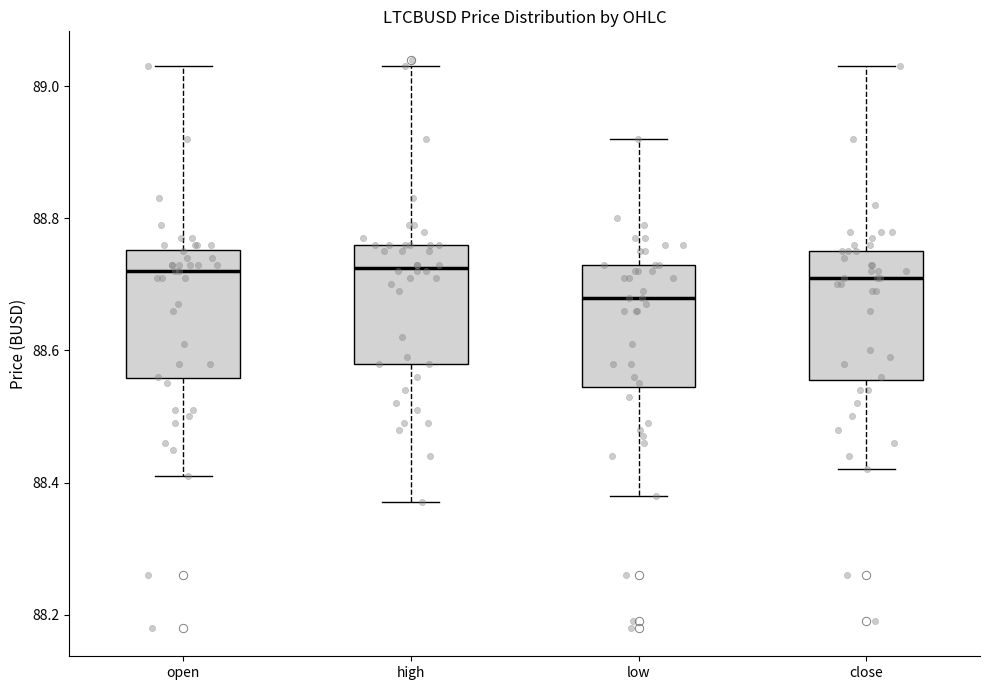

Reading left to right, read every box against the y-axis: the position of its median line, the range the box covers, and the ends of its whiskers. The values are not printed on the chart, so give them approximately, as read against the axis.

open: median 88.72, box 88.56 to 88.76, whiskers 88.42 to 89.04
high: median 88.72, box 88.58 to 88.76, whiskers 88.38 to 89.04
low: median 88.68, box 88.54 to 88.74, whiskers 88.38 to 88.92
close: median 88.72, box 88.56 to 88.76, whiskers 88.42 to 89.04